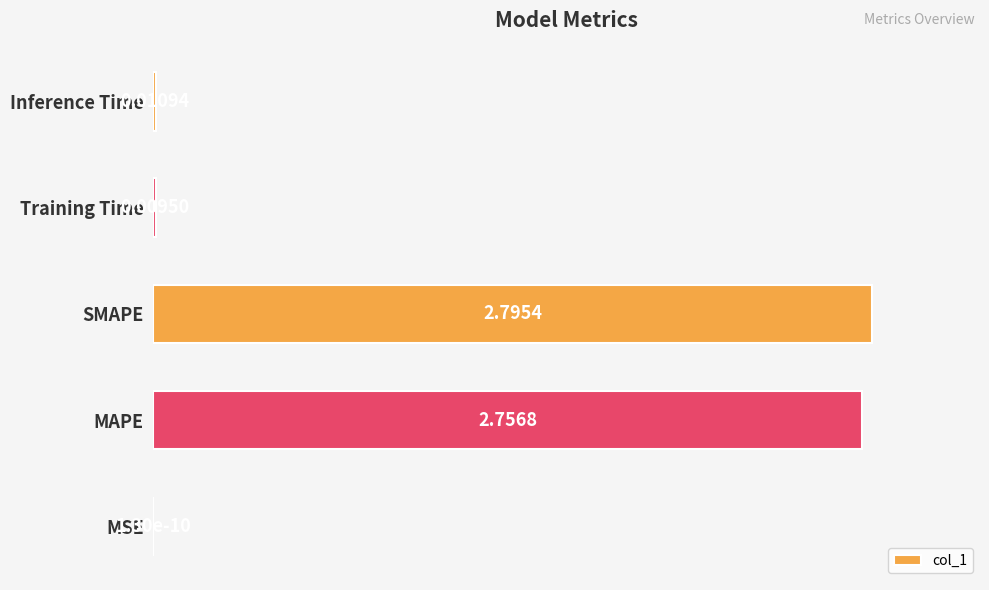

What is the sum of the values at SMAPE and Inference Time?

100.4